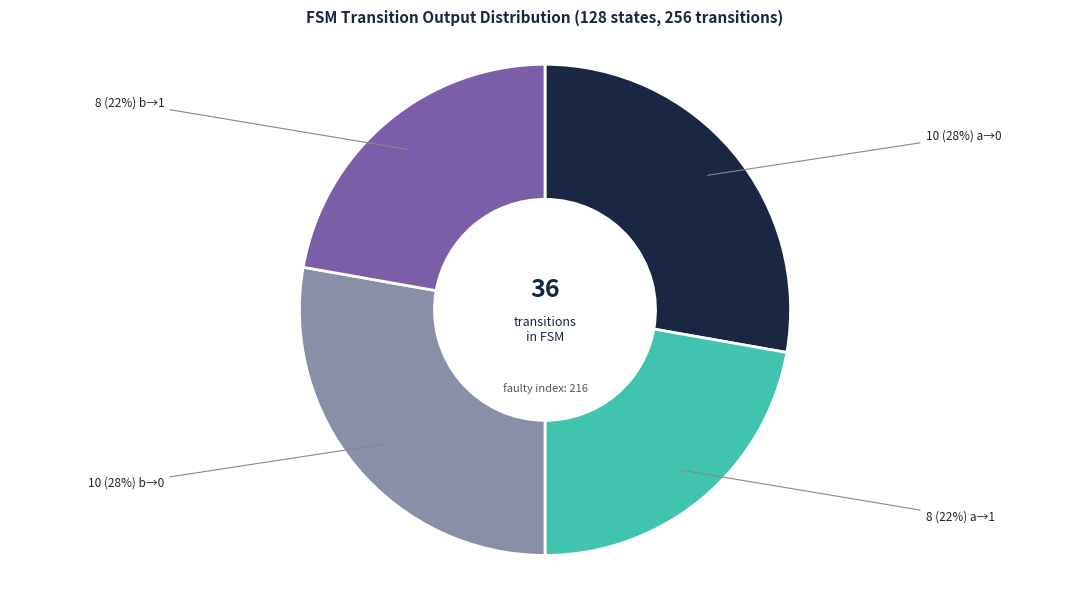

To the nearest percent, what is the average slice percentage?

25%